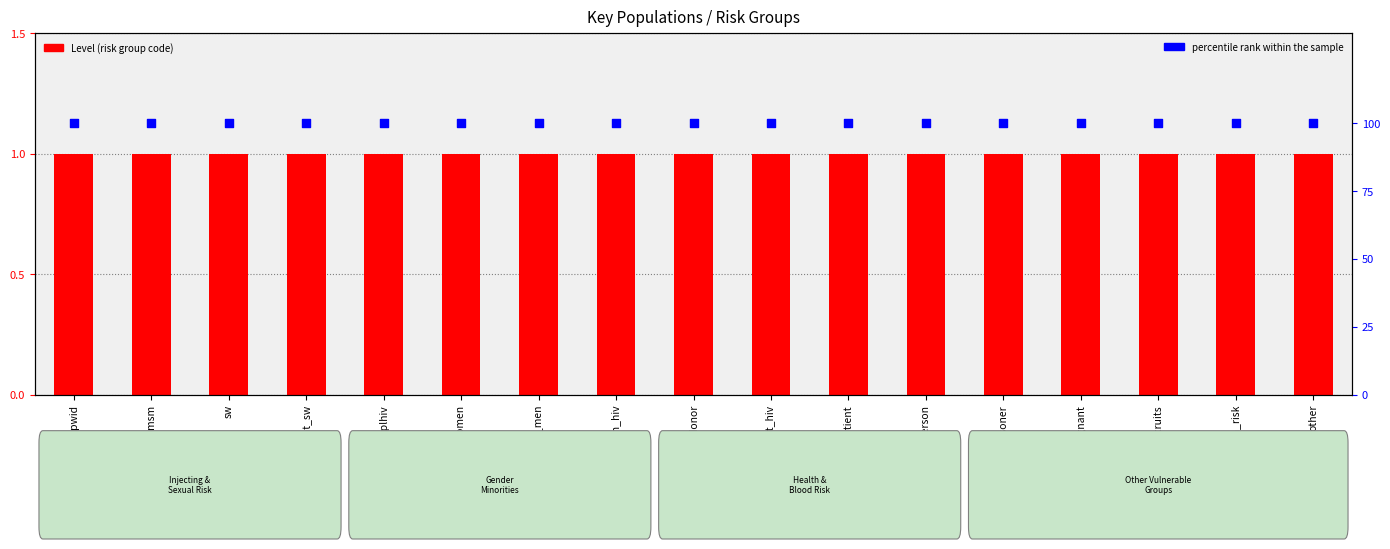

Which series has the largest total across all categories?

percentile rank within the sample